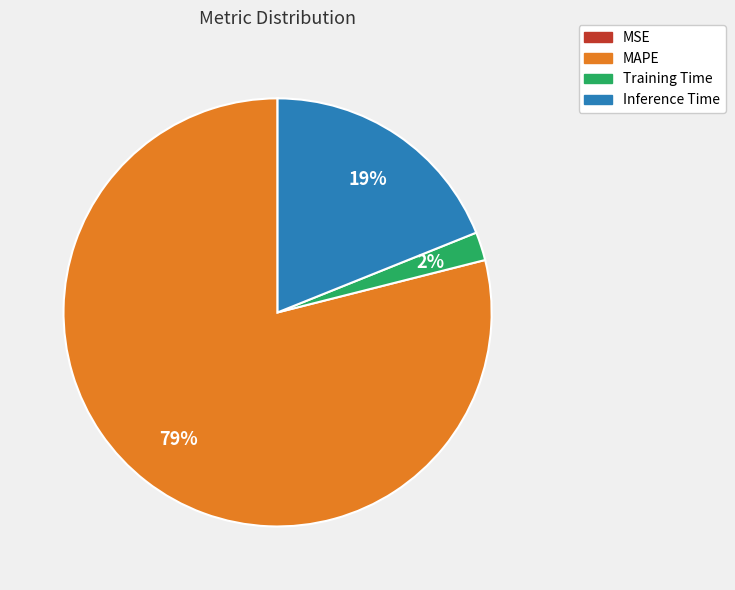

To the nearest percent, what is the average slice percentage?

25%